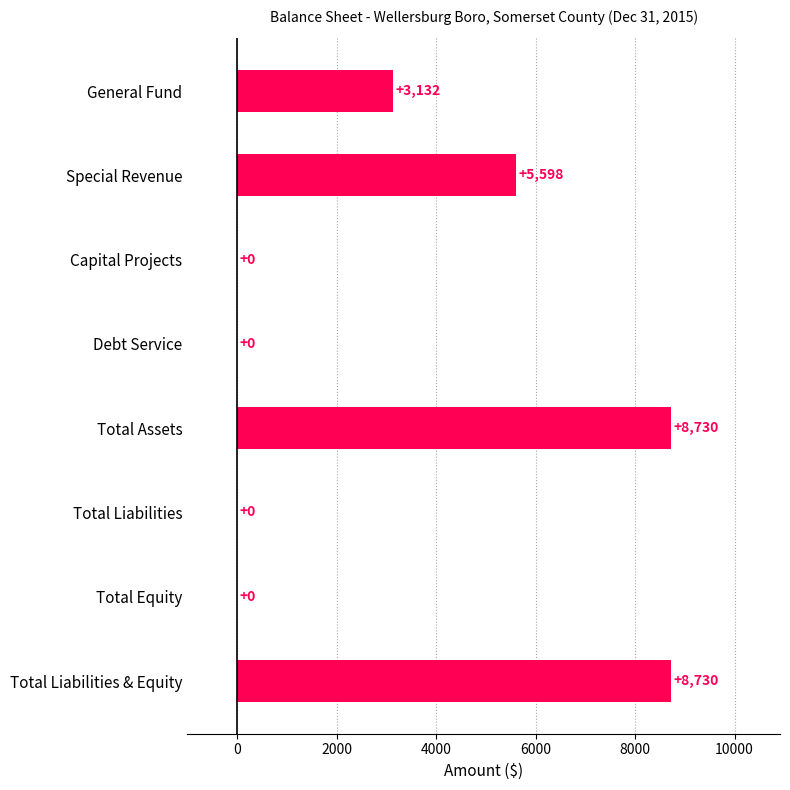

What is the sum of the values at Total Assets and General Fund?

11862